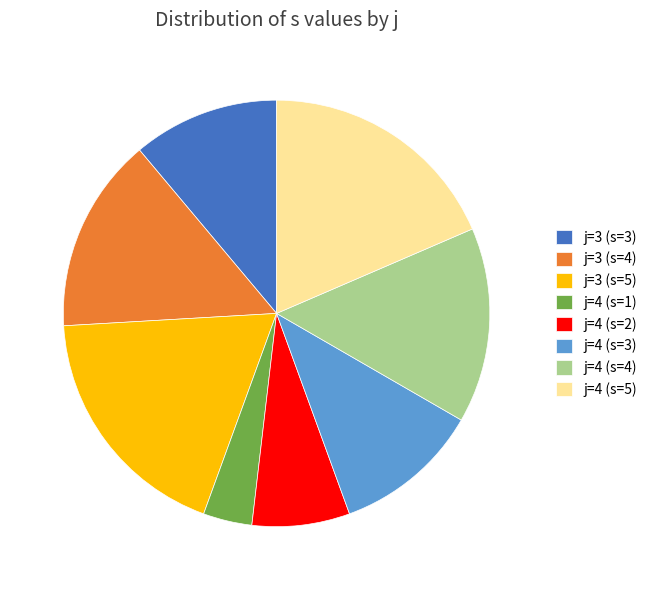

How many segments does this pie chart have?

8